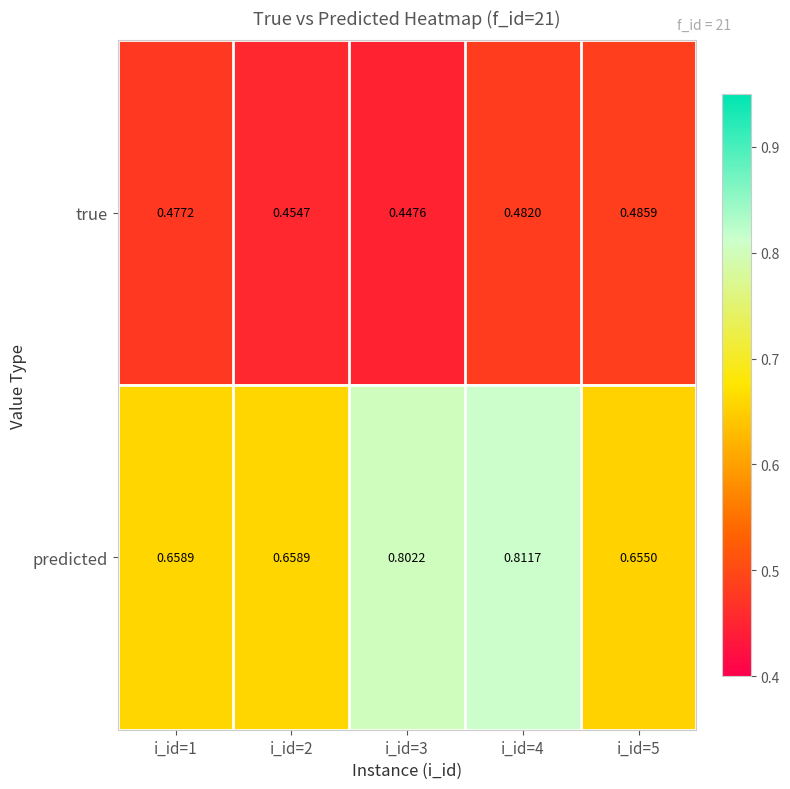

Which series has the widest spread of values?

predicted